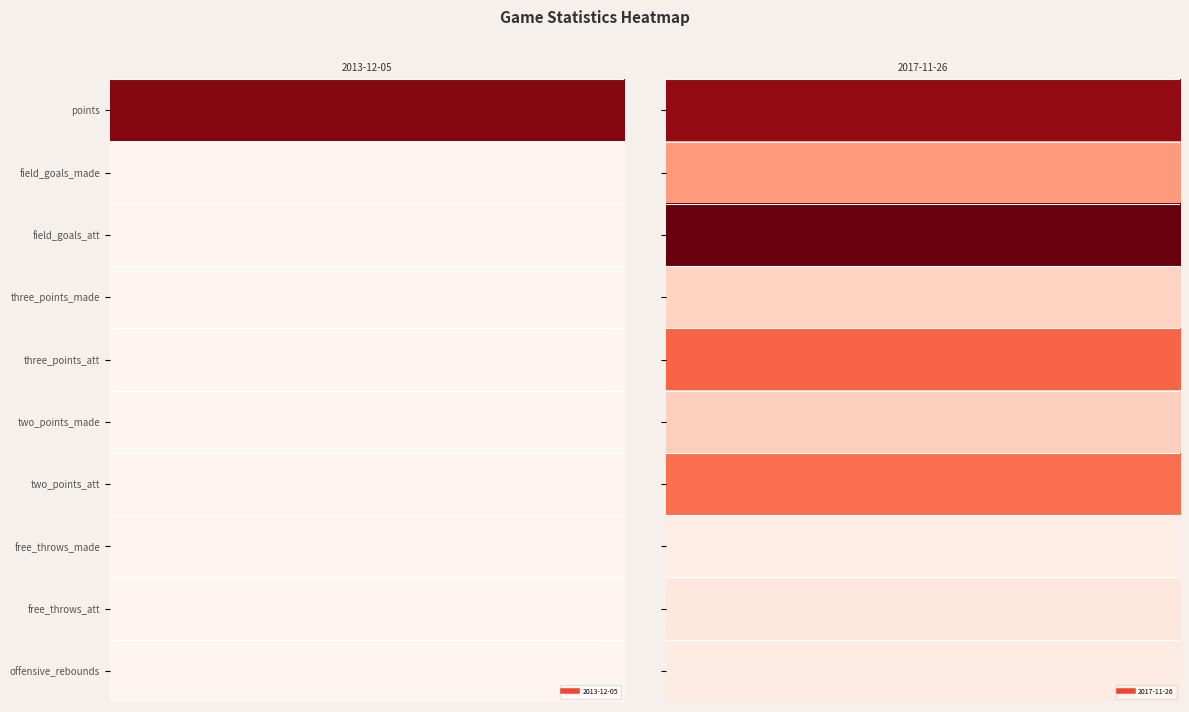

Which label corresponds to the largest value in the chart?

field_goals_att